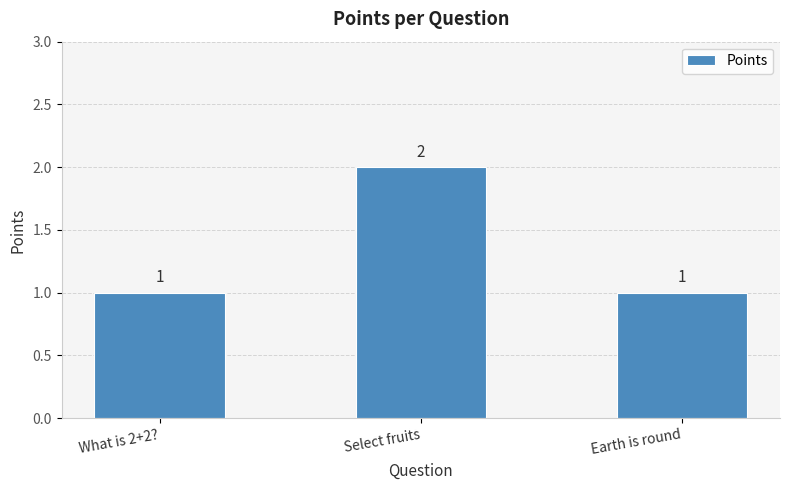

True or false: the data shows 0 at Earth is round.

False